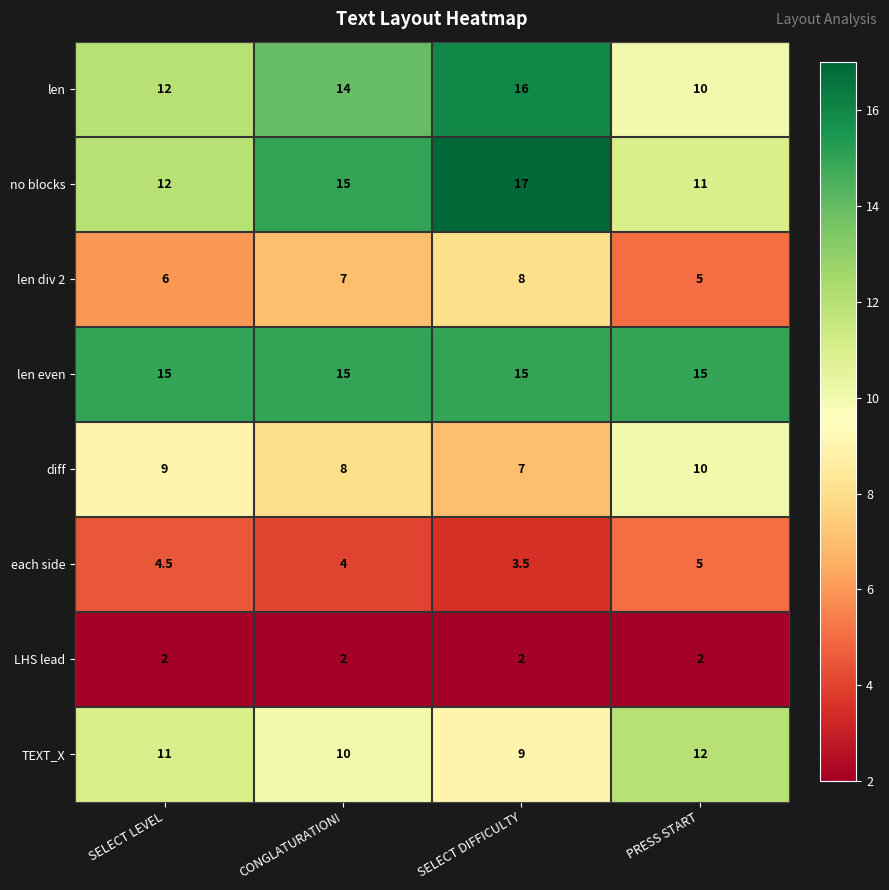

What is the maximum value shown in the chart?

17.0